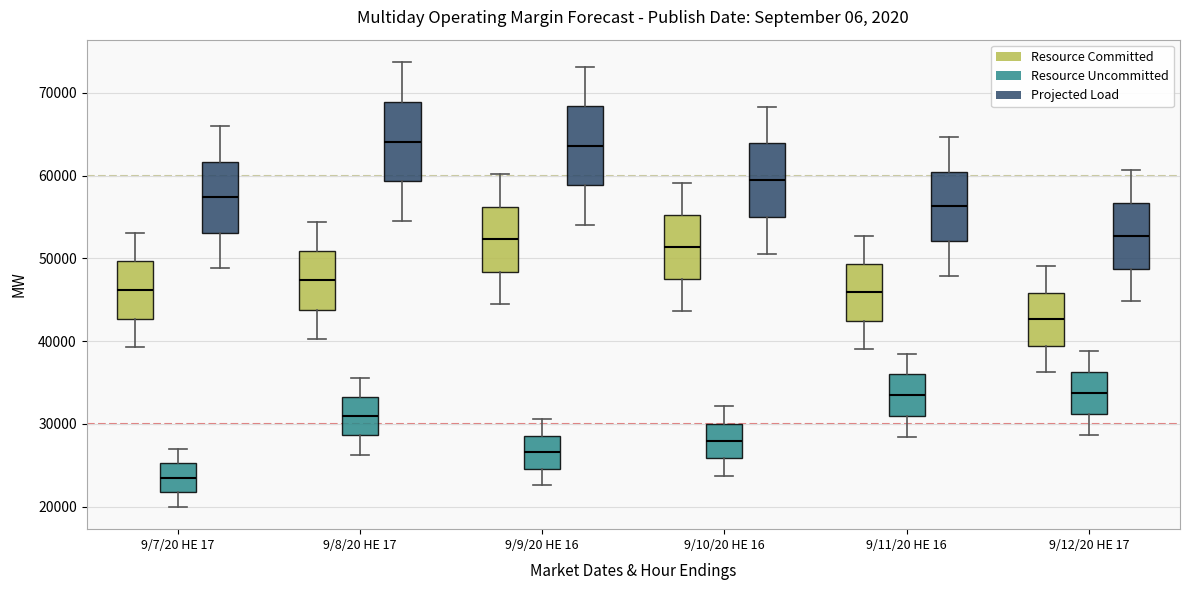

Reading left to right, read every box against the y-axis: the position of its median line, the range the box covers, and the ends of its whiskers. The values are not printed on the chart, so give them approximately, as read against the axis.

9/7/20 HE 17 (Resource Committed): median 46000, box 43000 to 50000, whiskers 39000 to 53000
9/7/20 HE 17 (Resource Uncommitted): median 23000, box 22000 to 25000, whiskers 20000 to 27000
9/7/20 HE 17 (Projected Load): median 57000, box 53000 to 62000, whiskers 49000 to 66000
9/8/20 HE 17 (Resource Committed): median 47000, box 44000 to 51000, whiskers 40000 to 54000
9/8/20 HE 17 (Resource Uncommitted): median 31000, box 29000 to 33000, whiskers 26000 to 36000
9/8/20 HE 17 (Projected Load): median 64000, box 59000 to 69000, whiskers 55000 to 74000
9/9/20 HE 16 (Resource Committed): median 52000, box 48000 to 56000, whiskers 44000 to 60000
9/9/20 HE 16 (Resource Uncommitted): median 27000, box 25000 to 29000, whiskers 23000 to 31000
9/9/20 HE 16 (Projected Load): median 64000, box 59000 to 68000, whiskers 54000 to 73000
9/10/20 HE 16 (Resource Committed): median 51000, box 47000 to 55000, whiskers 44000 to 59000
9/10/20 HE 16 (Resource Uncommitted): median 28000, box 26000 to 30000, whiskers 24000 to 32000
9/10/20 HE 16 (Projected Load): median 59000, box 55000 to 64000, whiskers 51000 to 68000
9/11/20 HE 16 (Resource Committed): median 46000, box 42000 to 49000, whiskers 39000 to 53000
9/11/20 HE 16 (Resource Uncommitted): median 33000, box 31000 to 36000, whiskers 28000 to 38000
9/11/20 HE 16 (Projected Load): median 56000, box 52000 to 60000, whiskers 48000 to 65000
9/12/20 HE 17 (Resource Committed): median 43000, box 39000 to 46000, whiskers 36000 to 49000
9/12/20 HE 17 (Resource Uncommitted): median 34000, box 31000 to 36000, whiskers 29000 to 39000
9/12/20 HE 17 (Projected Load): median 53000, box 49000 to 57000, whiskers 45000 to 61000